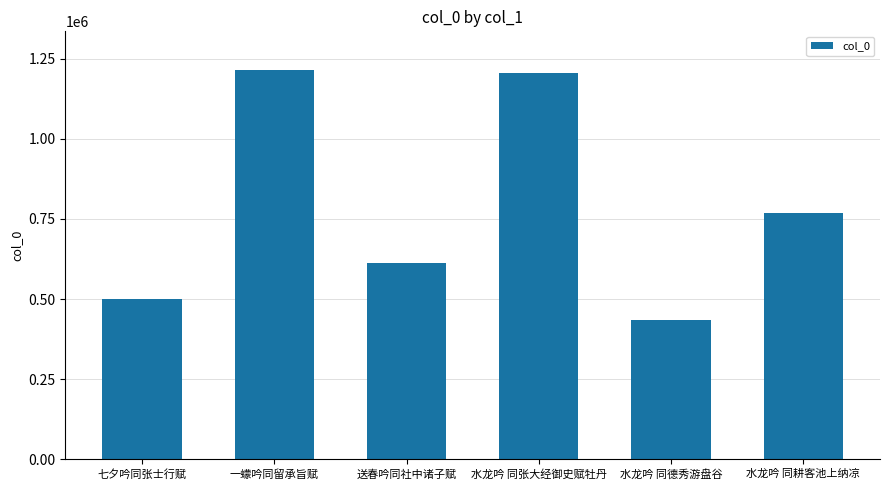

What is the smallest value displayed?

433974